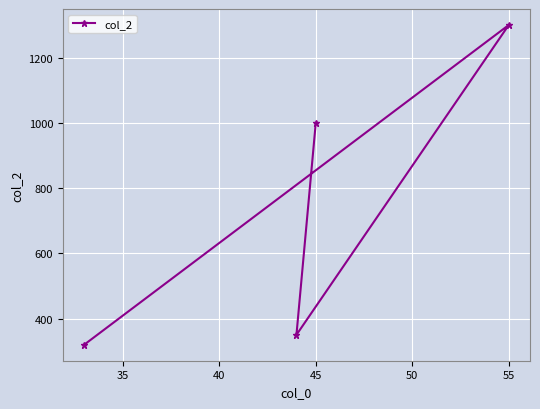

Reading left to right, list all the values displayed in this chart.

320.0	350.4	1000.0	1301.0